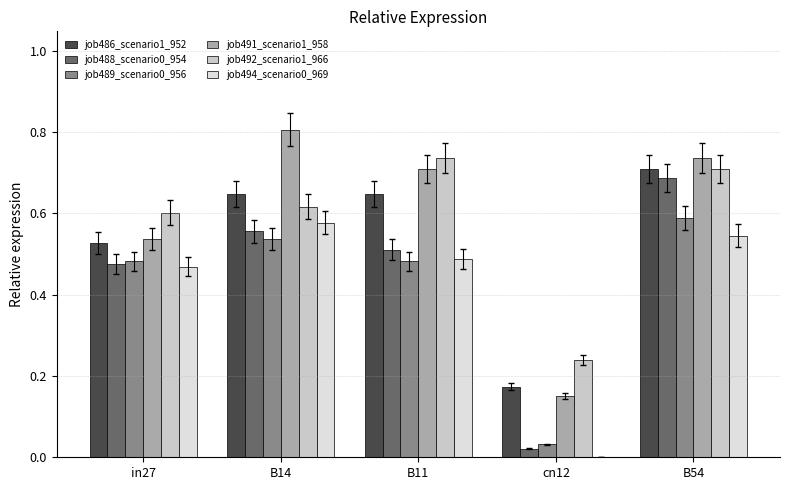

What is the spread (max minus min) of values at B54?

0.2